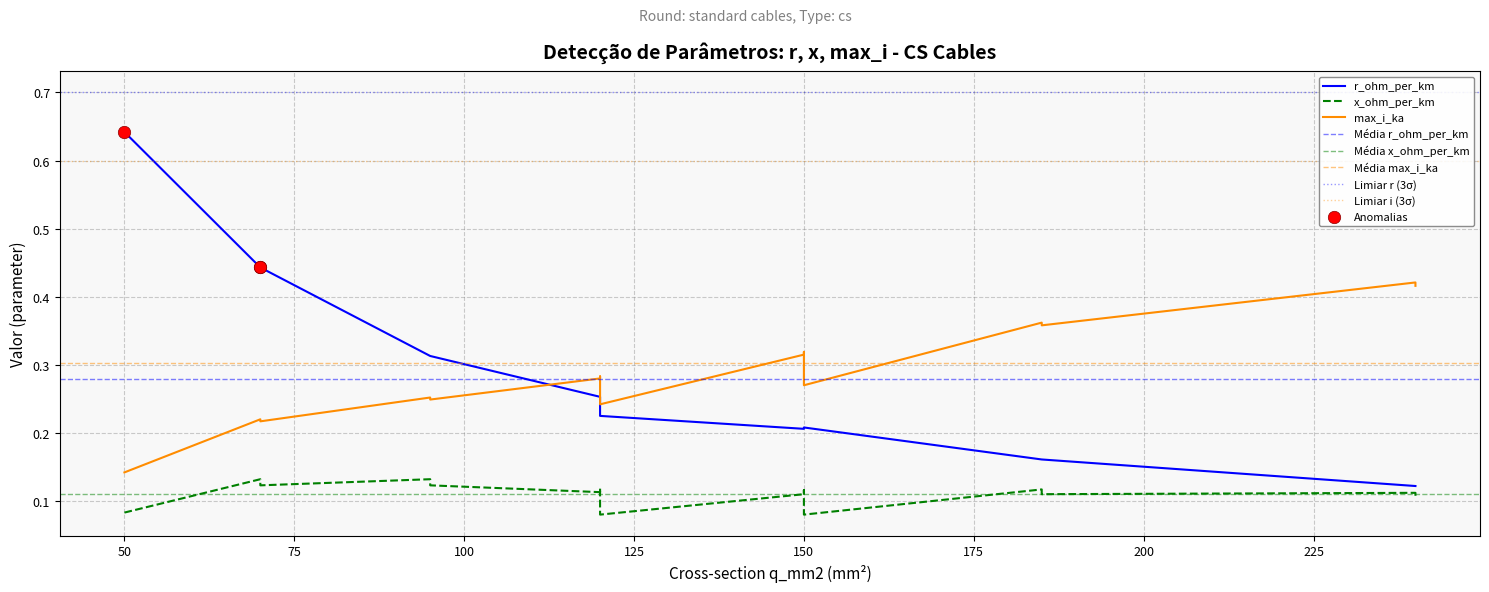

At how many categories does at least one series exceed 0?

15